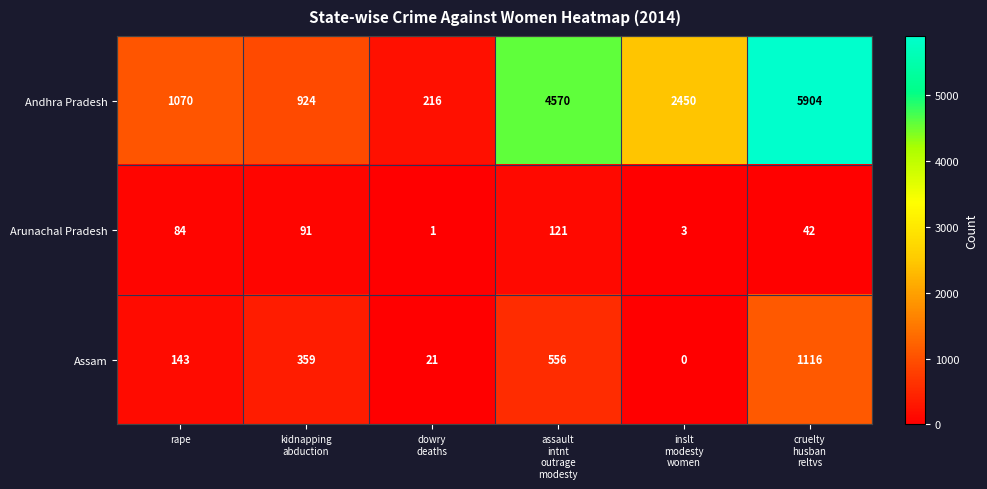

Which series has the largest total across all categories?

Andhra Pradesh